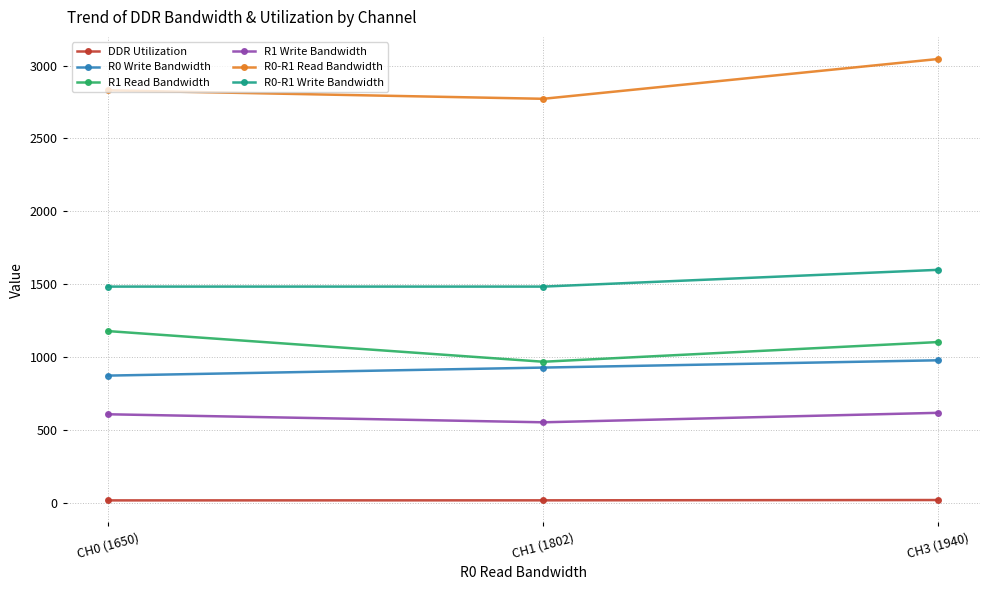

What position from the right is CH1 (1802)?

2